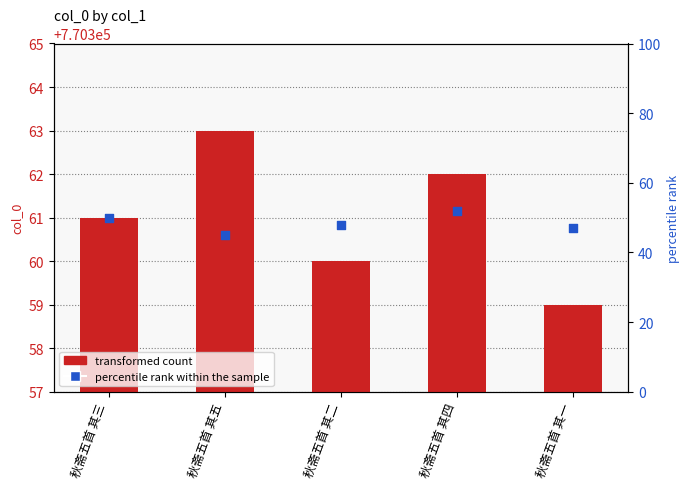

Which series reaches the minimum Y coordinate?

percentile rank within the sample